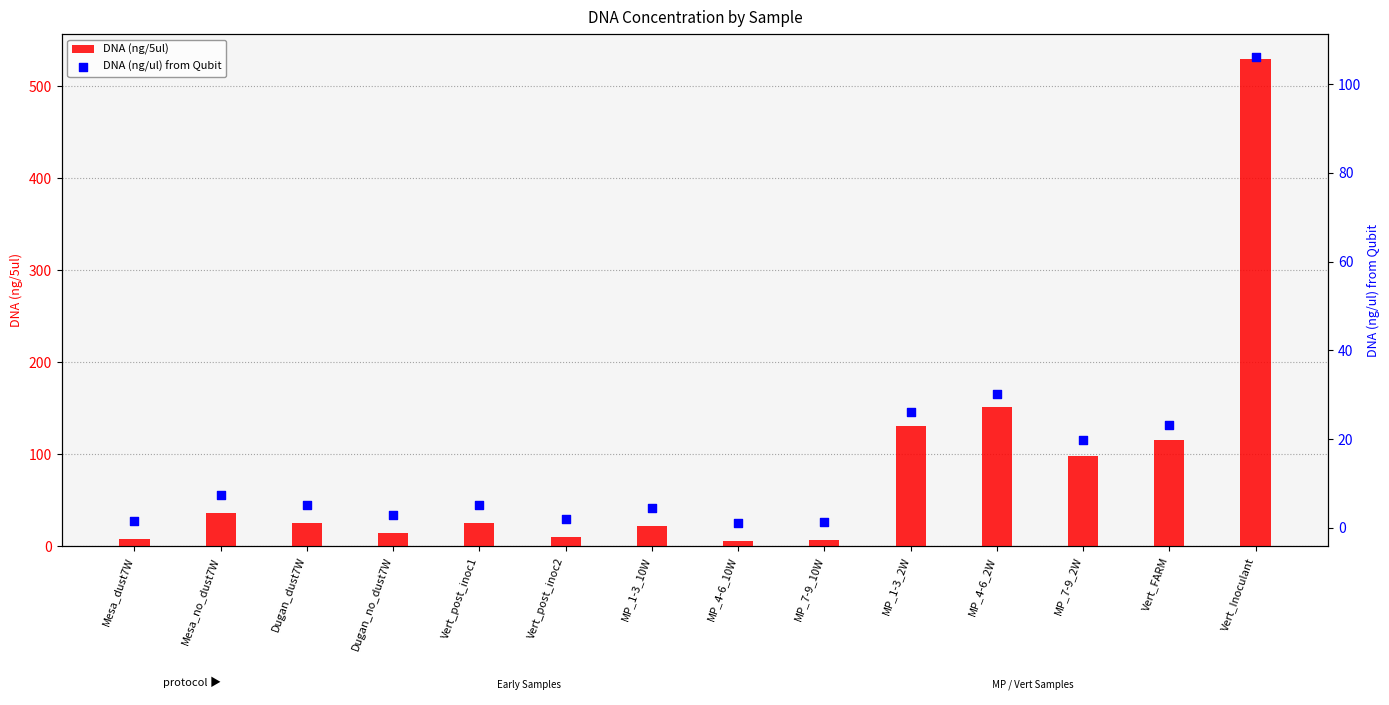

Which series has the widest spread of Y values?

DNA (ng/5ul)